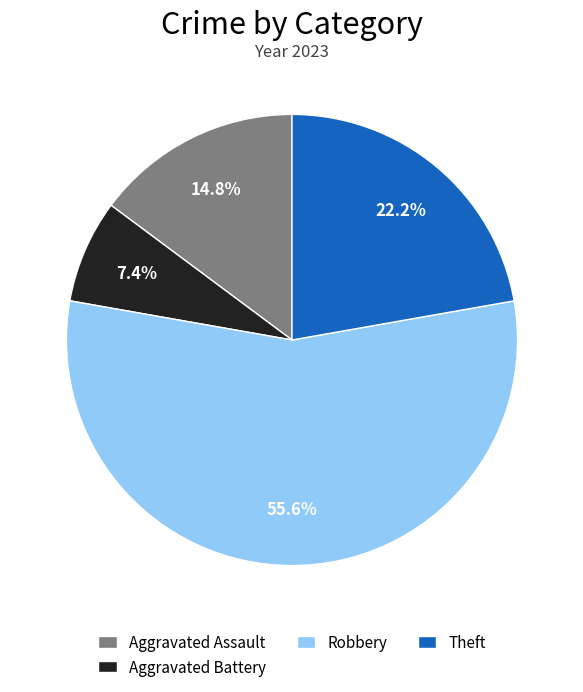

What is the ratio of the value at Aggravated Assault to the value at Aggravated Battery?

2.0